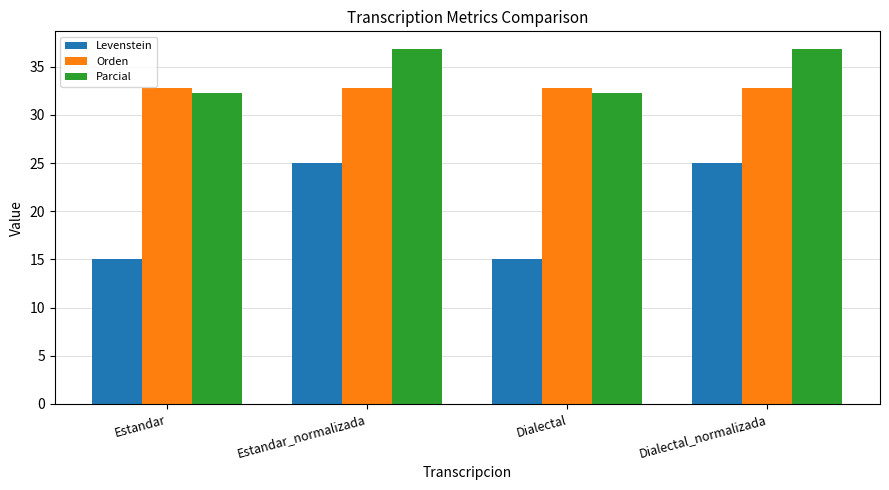

What is the value of the Orden bar at the 1st from the left?

32.8